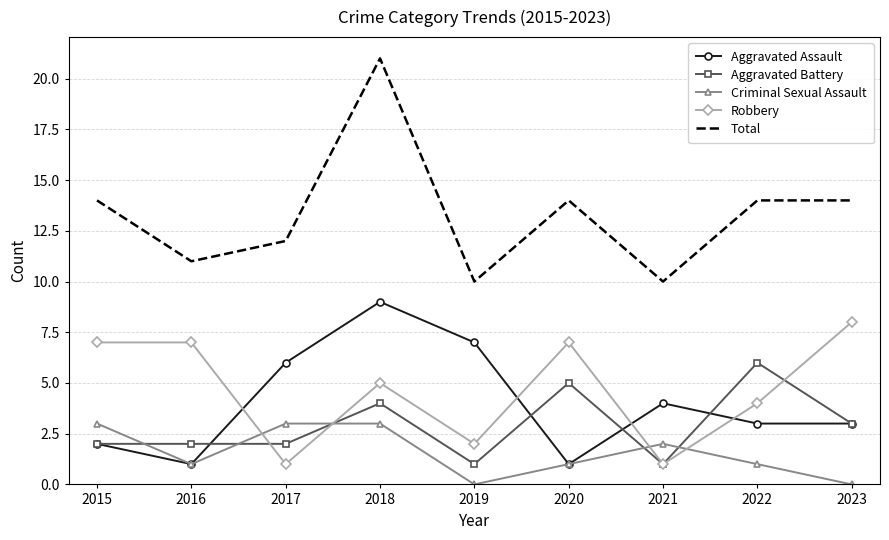

How many Aggravated Assault values are between 2 and 6?

5